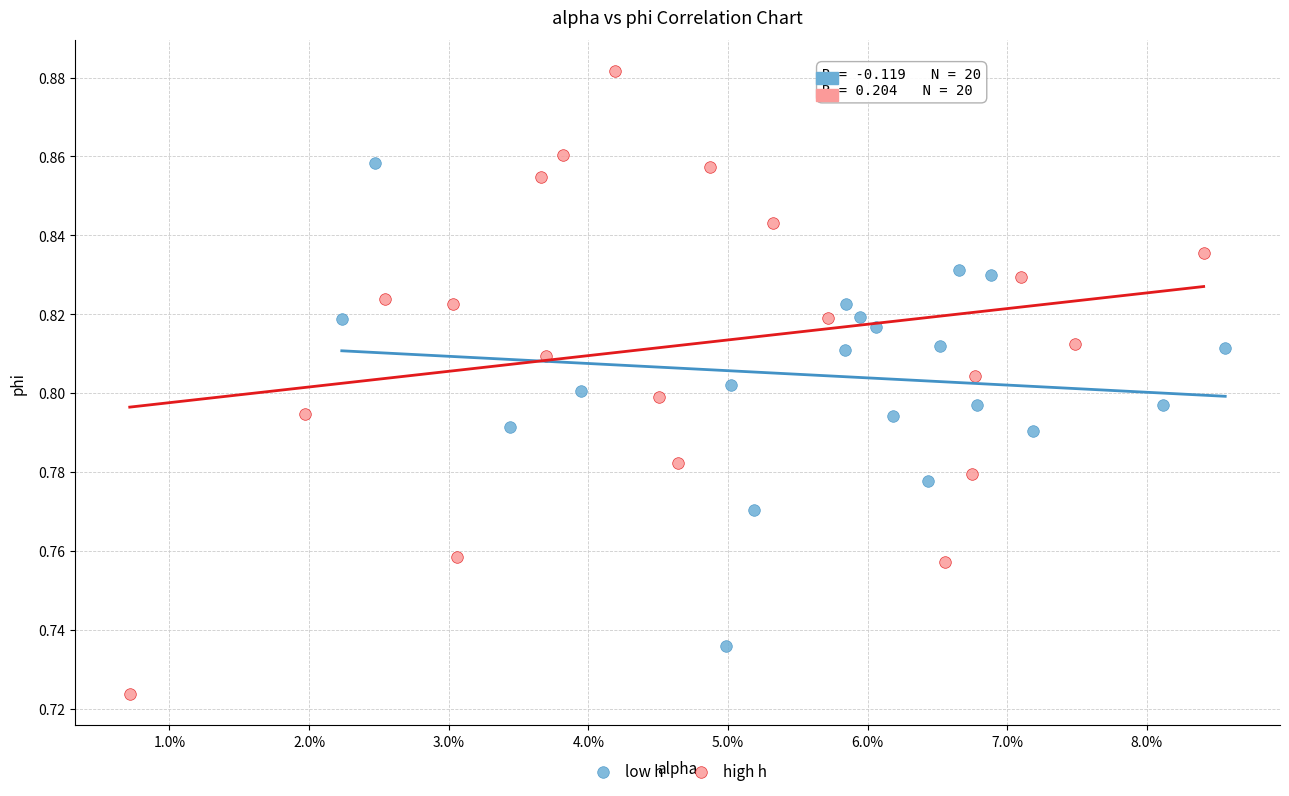

What are all the series names shown in the legend?

low h, high h